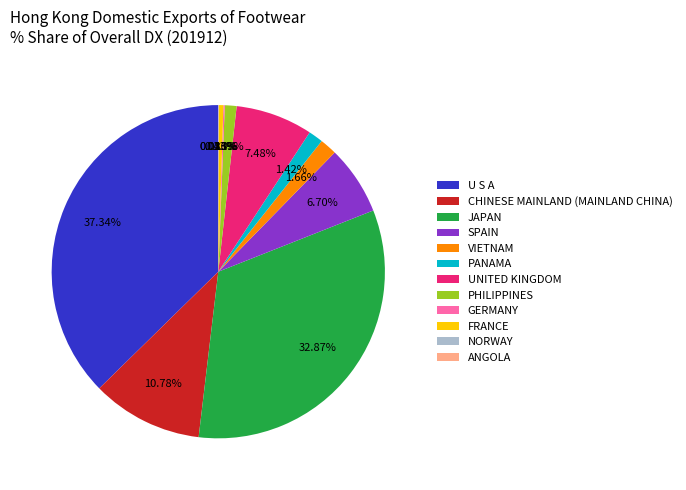

Is UNITED KINGDOM the majority of the pie?

No